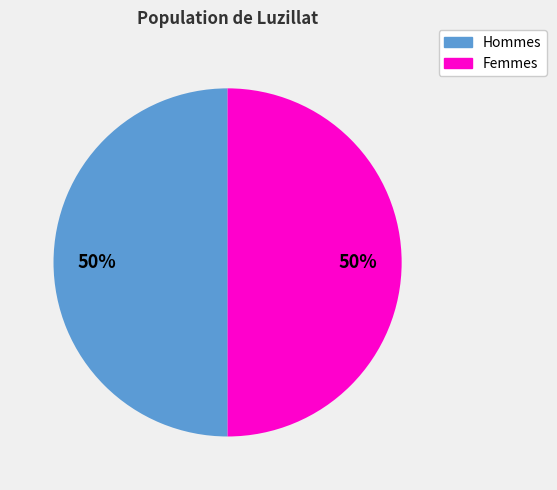

Approximately how many times larger is the value at Hommes compared to Femmes?

1.0